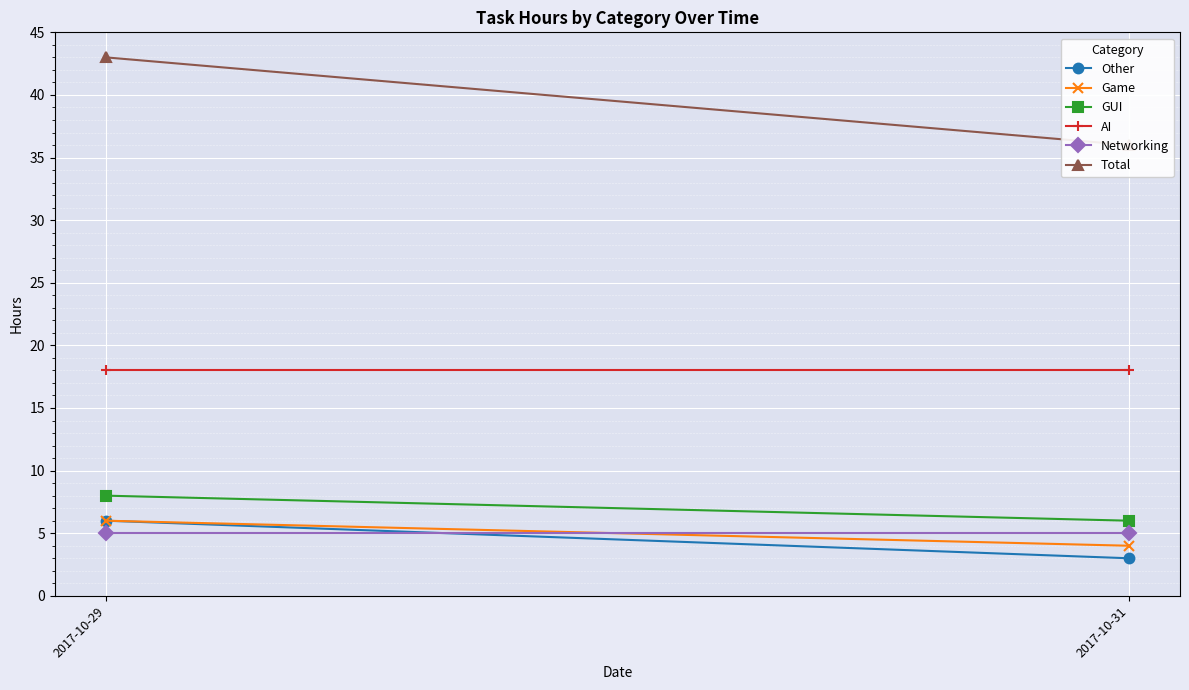

What is the sum of the Networking values at 2017-10-31 and 2017-10-29?

10